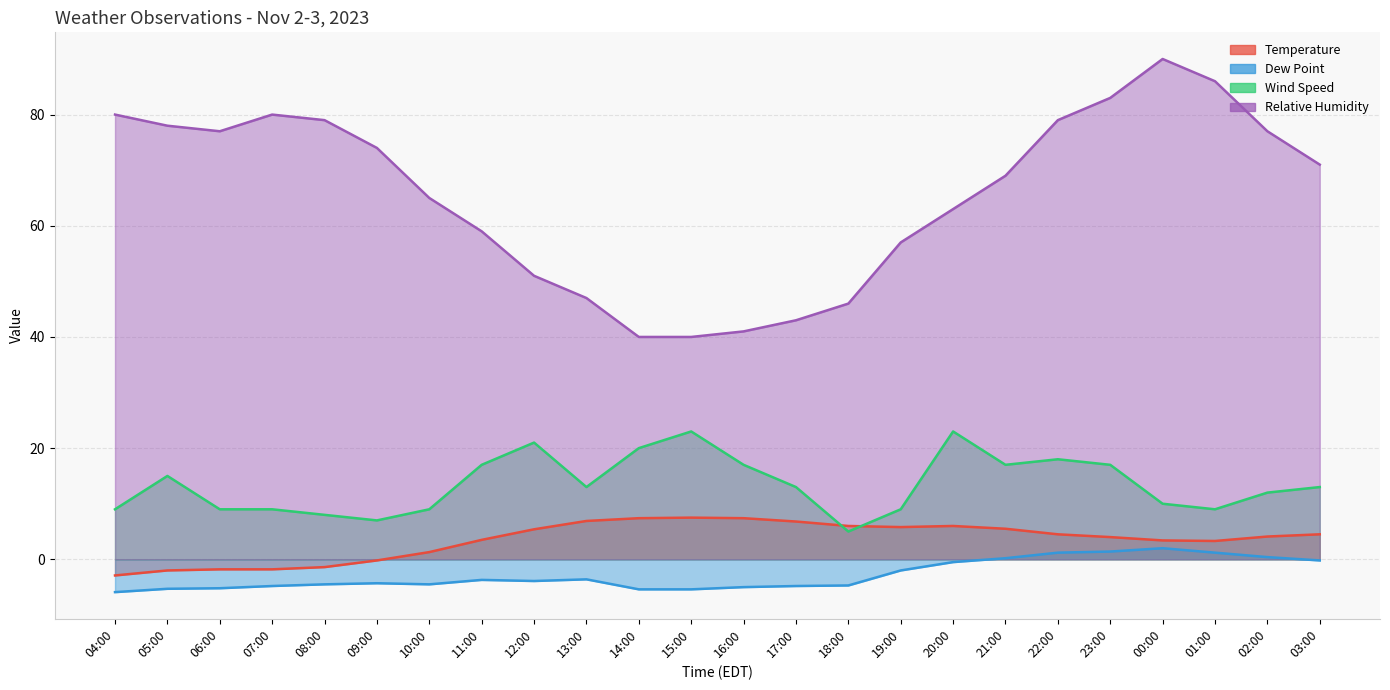

In wind_speed, how many points are higher than both neighbors (excluding endpoints)?

5